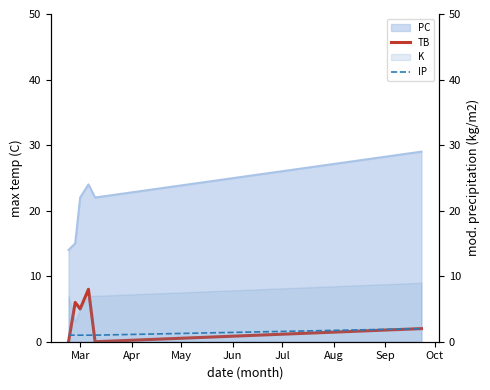

Count the TB values in the range 0 to 6.

5